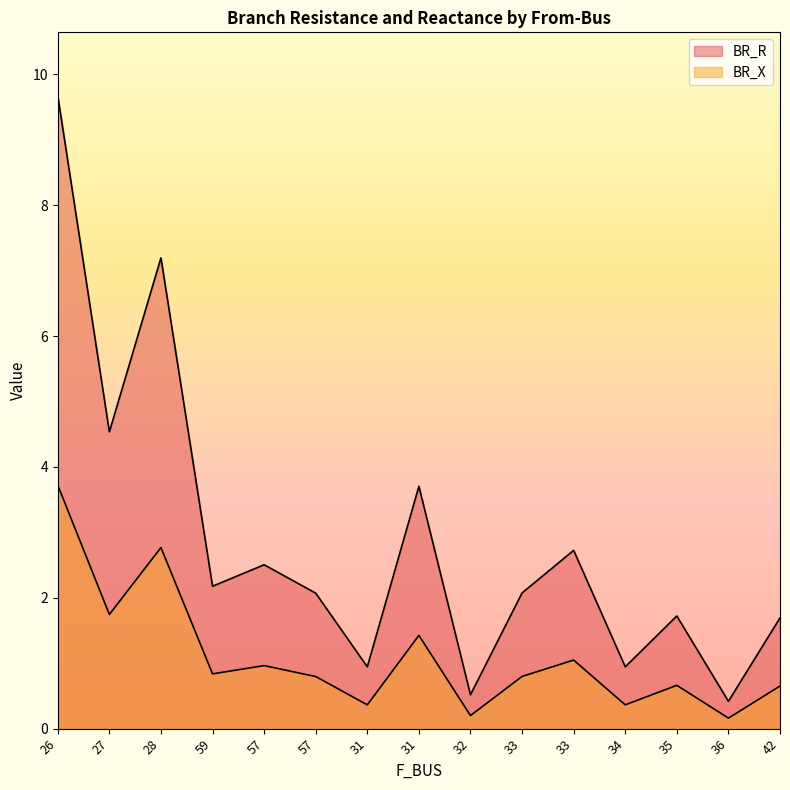

Read the BR_R value at 57.

2.1